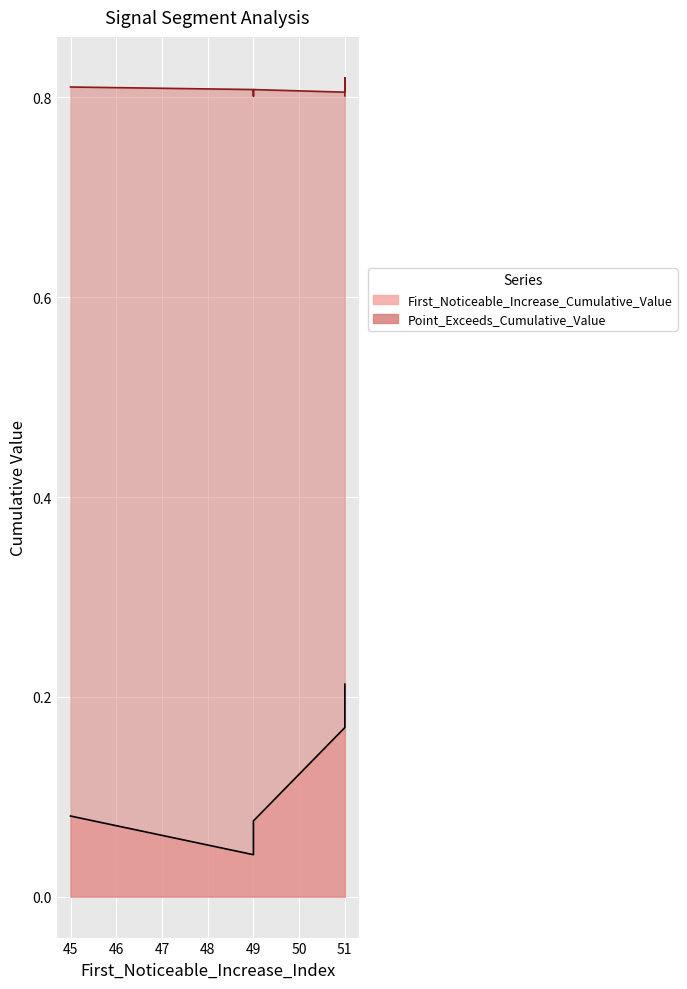

Is it true that First_Noticeable_Increase_Cumulative_Value equals 0.4 at 51?

False